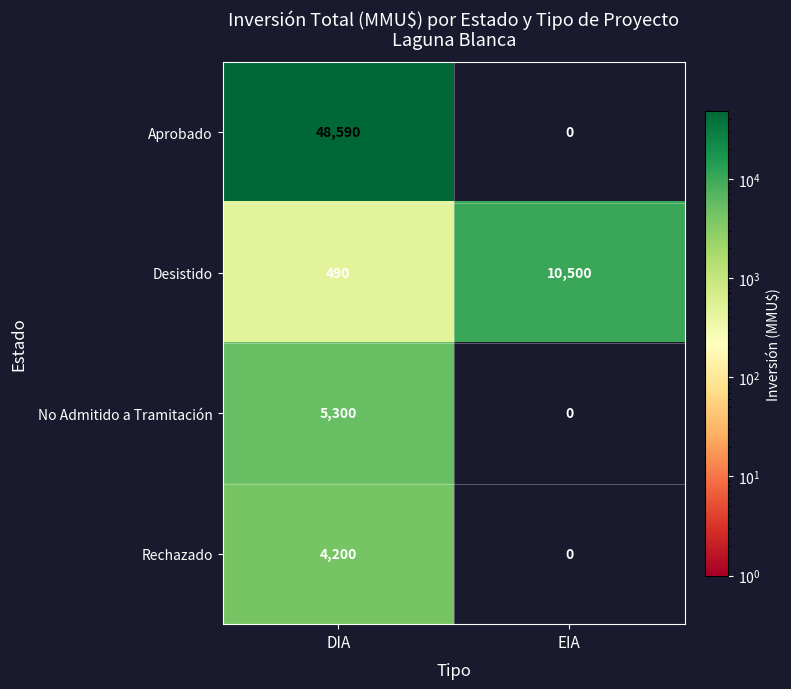

Which series changed the most between DIA and EIA?

Aprobado